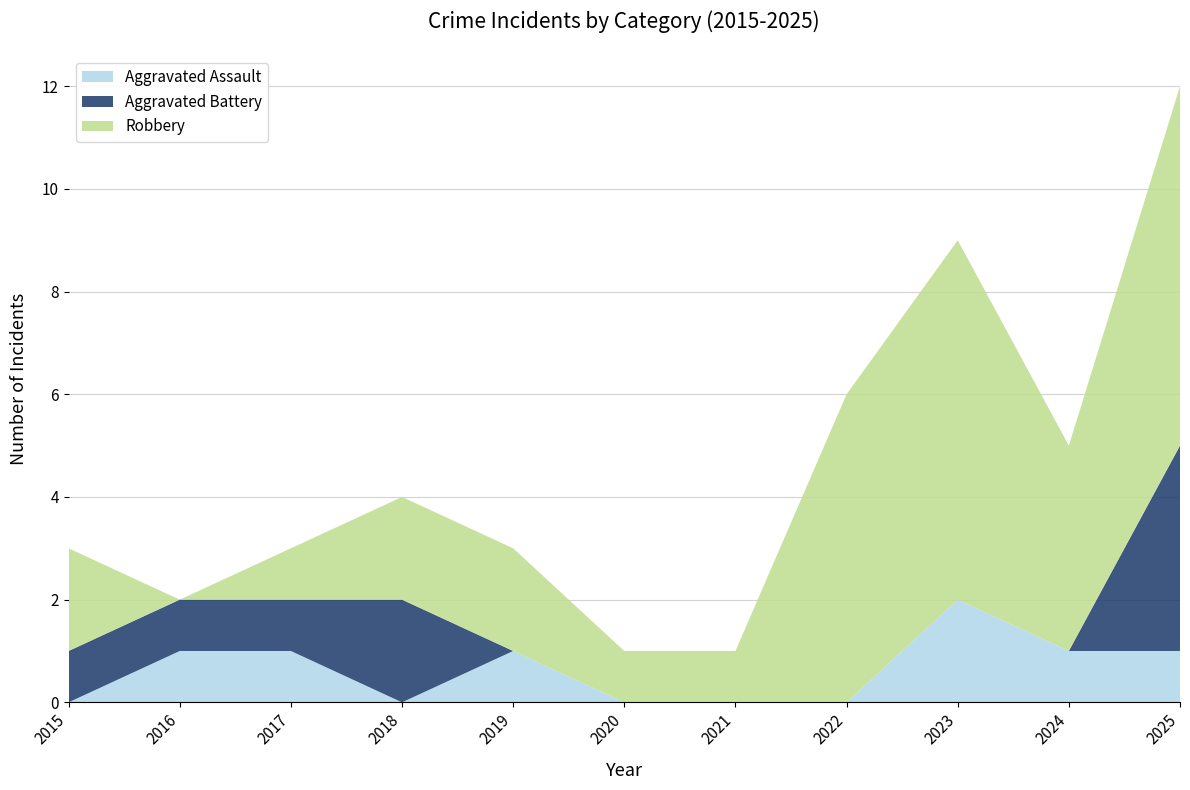

Reading right to left, list all the values displayed in this chart.

Aggravated Assault: 2025=1	2024=1	2023=2	2022=0	2021=0	2020=0	2019=1	2018=0	2017=1	2016=1	2015=0
Aggravated Battery: 2025=4	2024=0	2023=0	2022=0	2021=0	2020=0	2019=0	2018=2	2017=1	2016=1	2015=1
Robbery: 2025=7	2024=4	2023=7	2022=6	2021=1	2020=1	2019=2	2018=2	2017=1	2016=0	2015=2